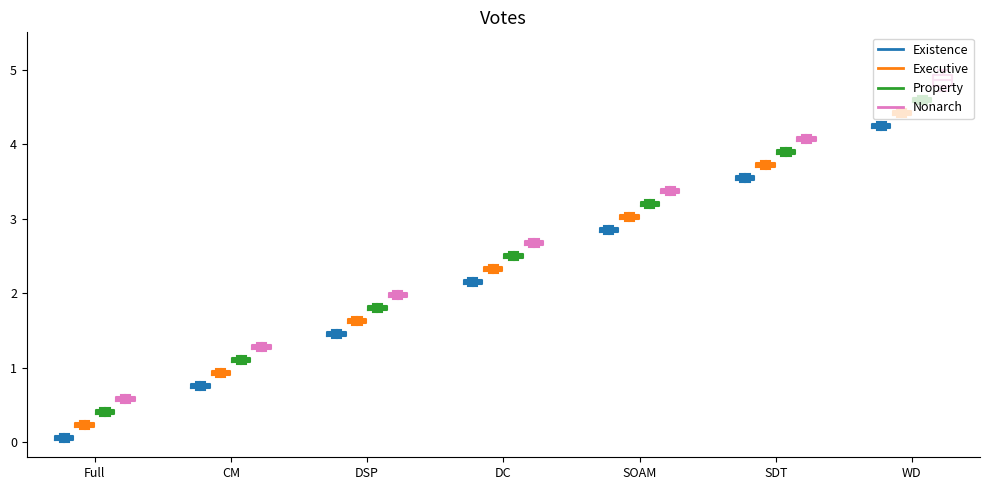

At which label is Existence closest to 0?

Full